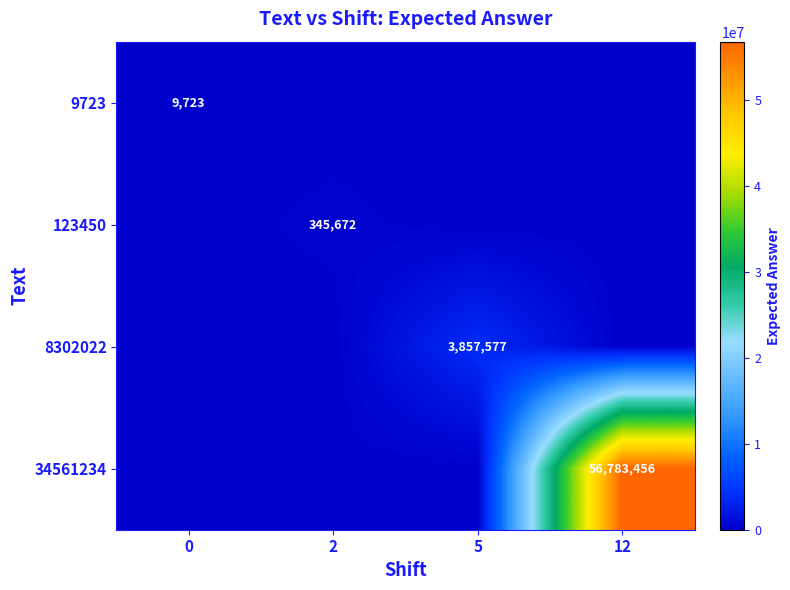

Is it true that 34561234 equals 13608996 at 12?

False